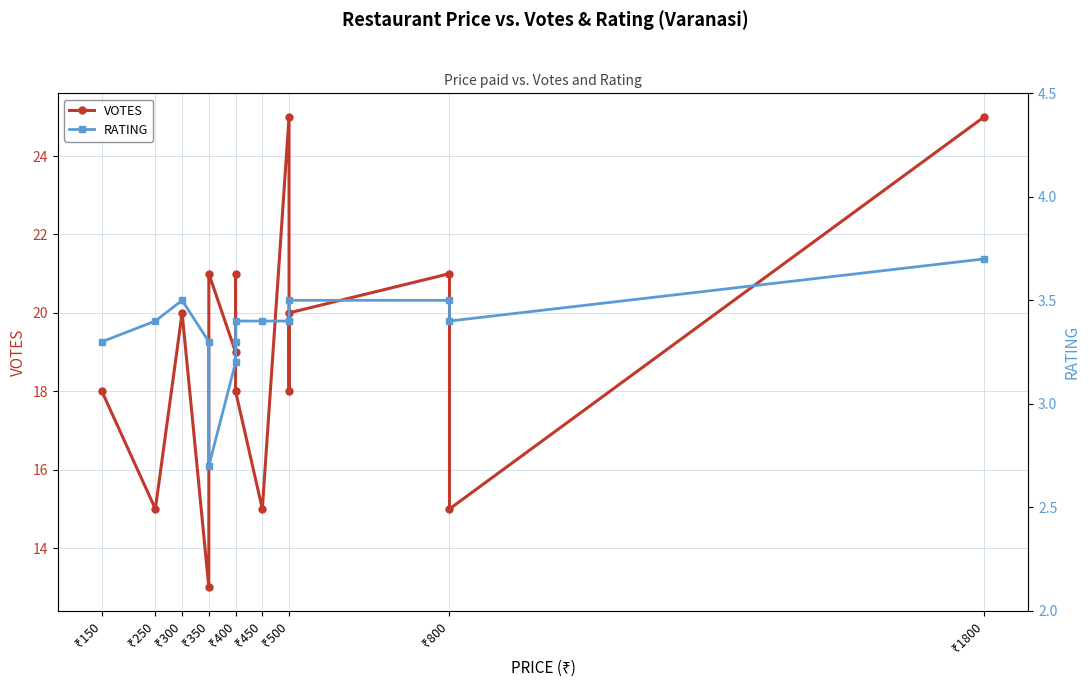

True or false: RATING and VOTES intersect in this chart.

False